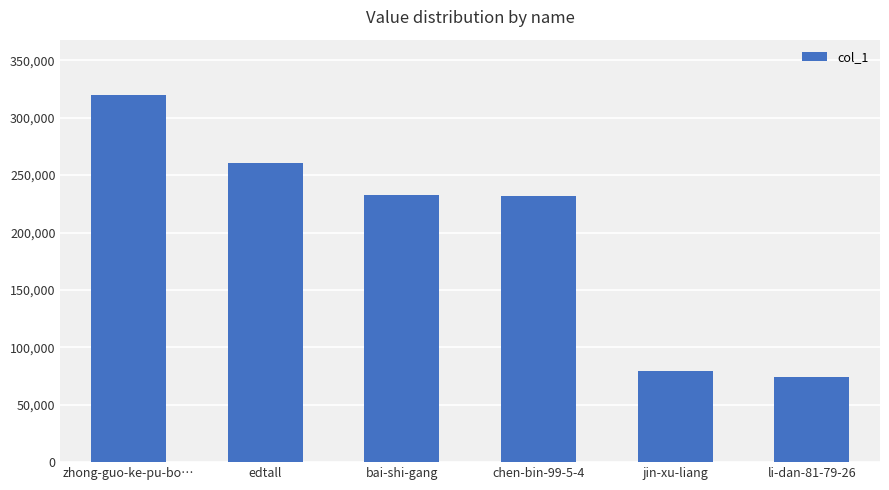

What is the average value?

199833